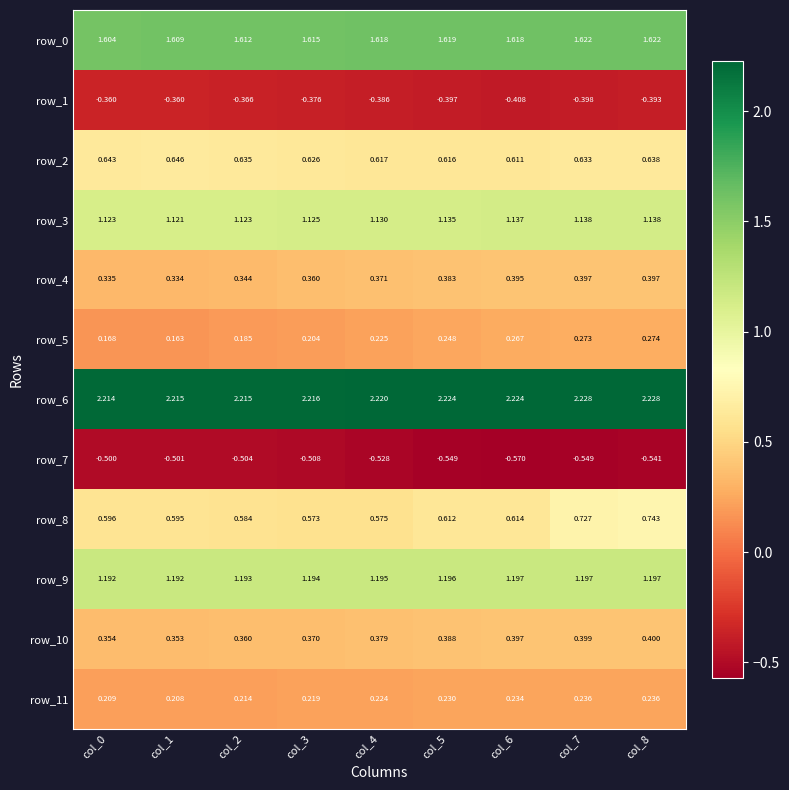

Is the value of row_11 at col_5 greater than the value of row_1 at col_3?

Yes